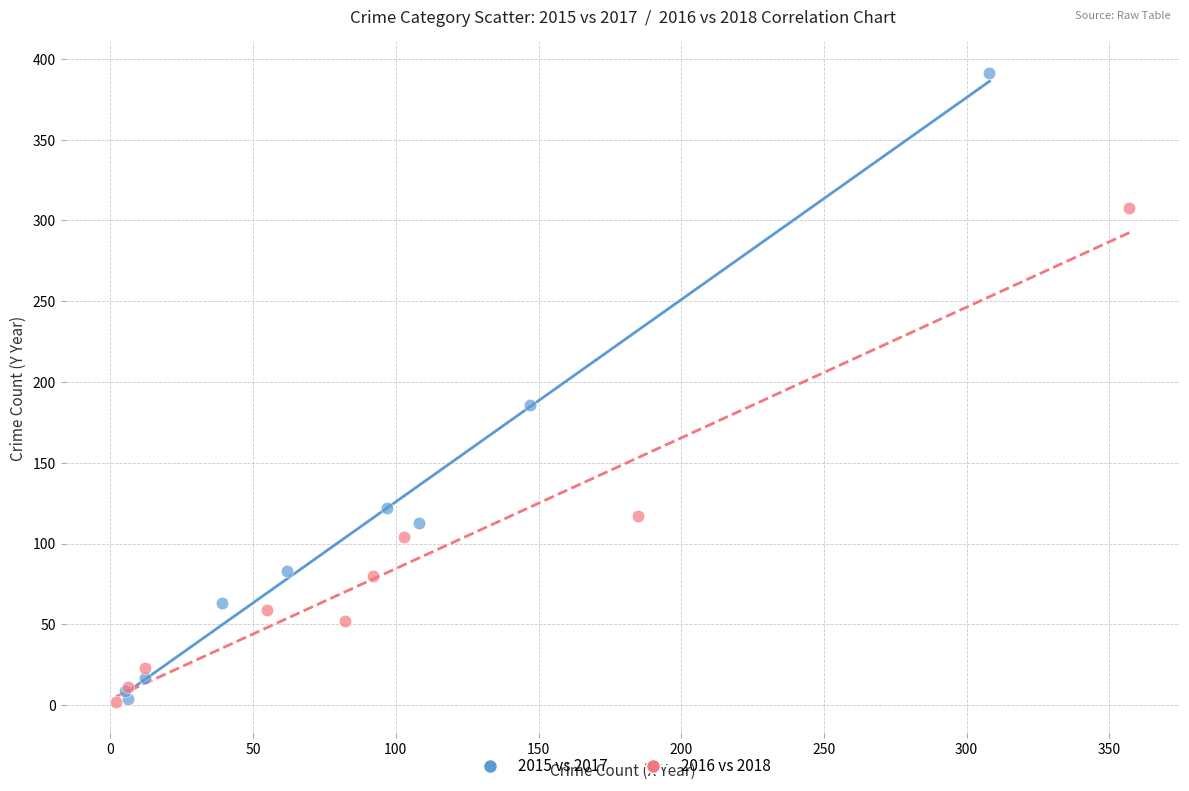

Which series reaches the maximum Y coordinate?

2015 vs 2017